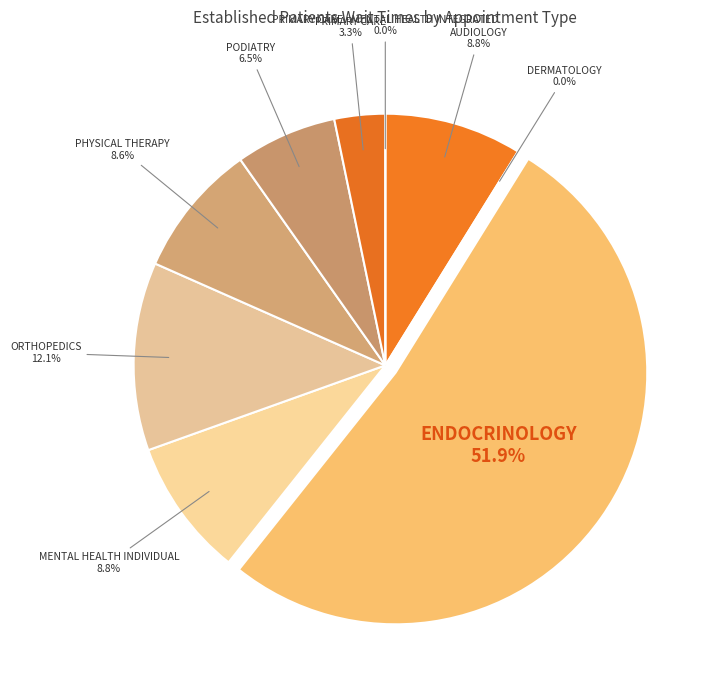

Is it true that MENTAL HEALTH INDIVIDUAL is 9% of the pie?

True